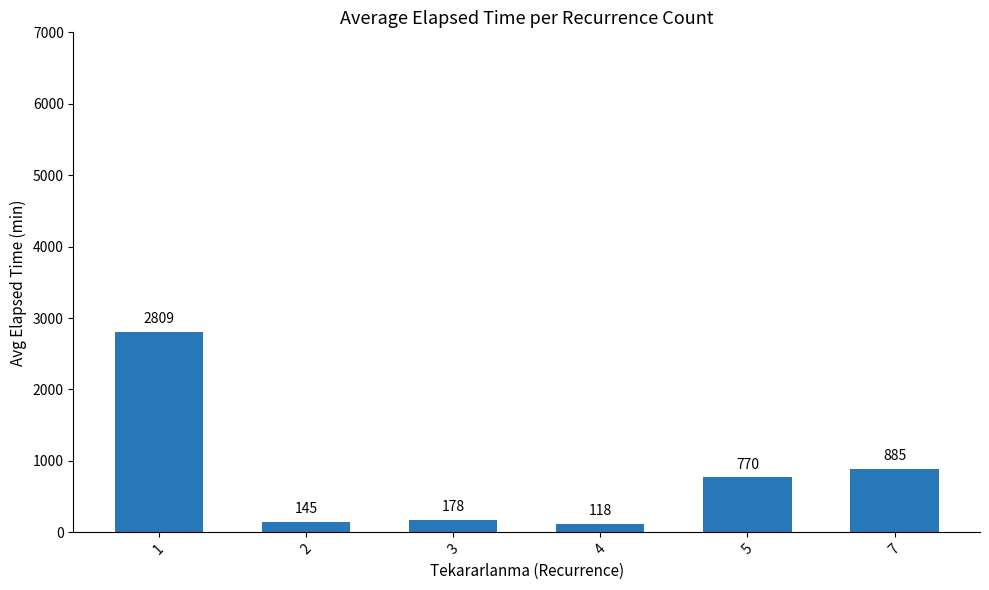

True or false: the data shows 145.0 at 2.

True